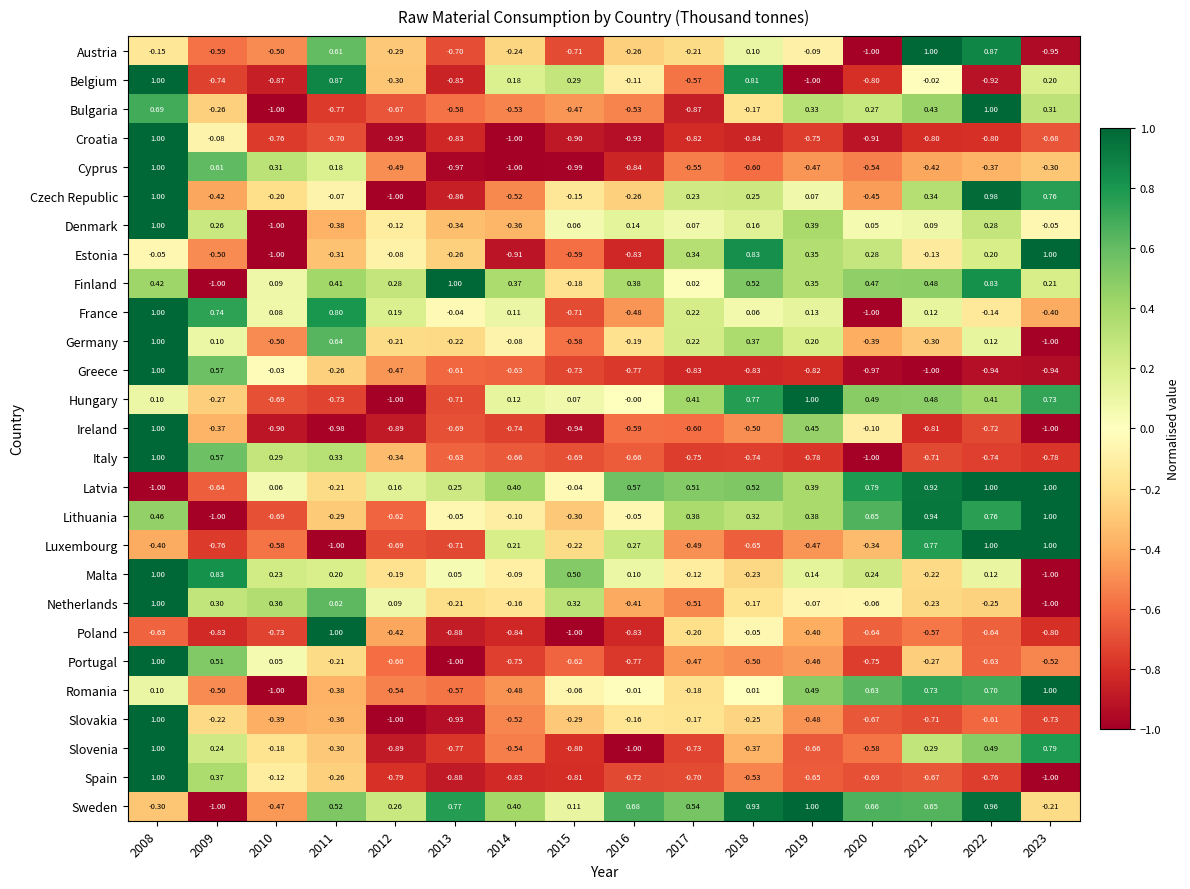

Is the value of Spain at 2014 greater than the value of Austria at 2020?

Yes